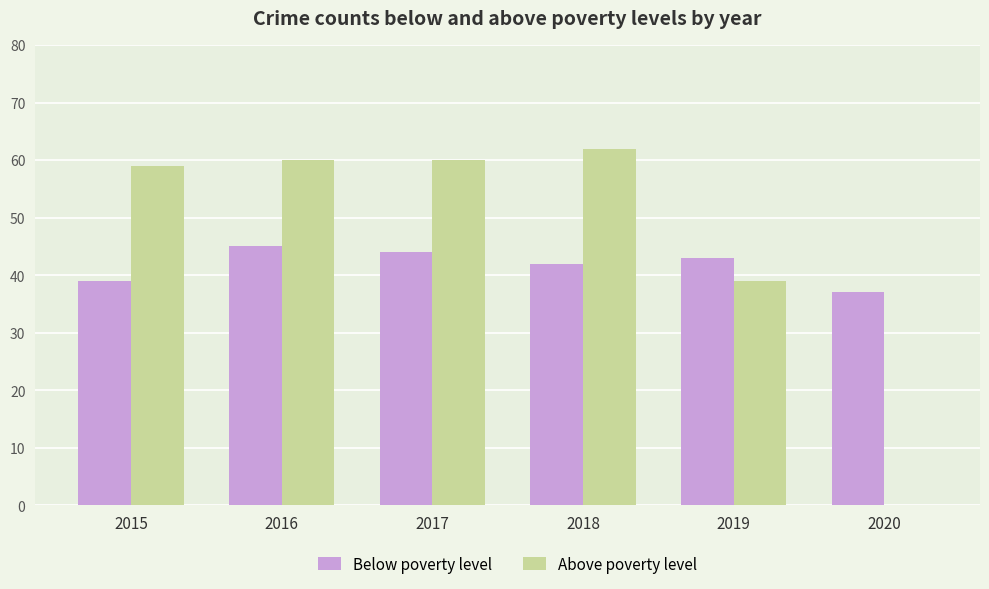

What is the total value across all series at 2017?

104